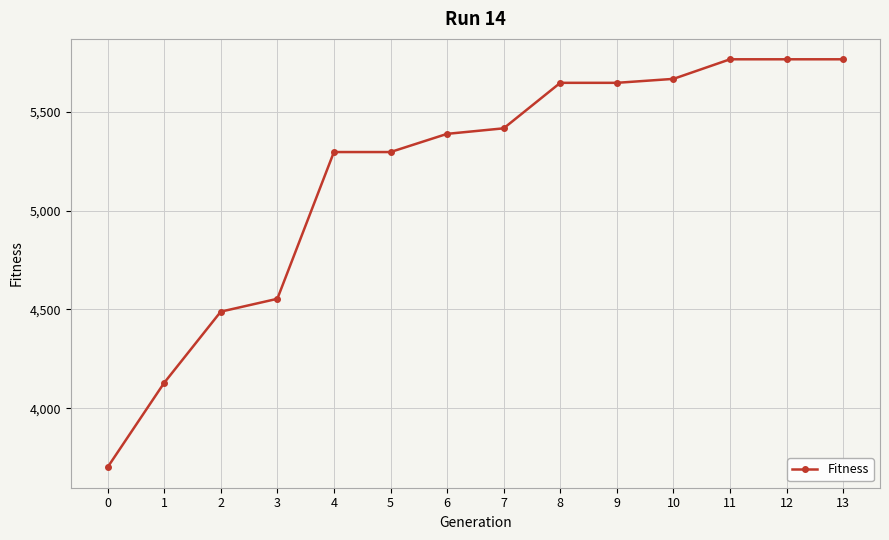

What is the average value?

5180